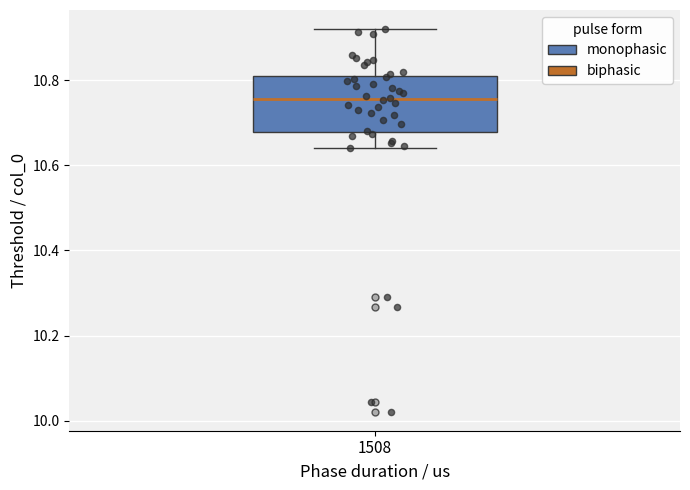

Transcribe this box plot: give where the median line is, the range the box spans, and where the two whiskers end, as read against the y-axis. The values are not printed on the chart, so give them approximately, as read against the axis.

median 10.76, box 10.68 to 10.80, whiskers 10.64 to 10.92